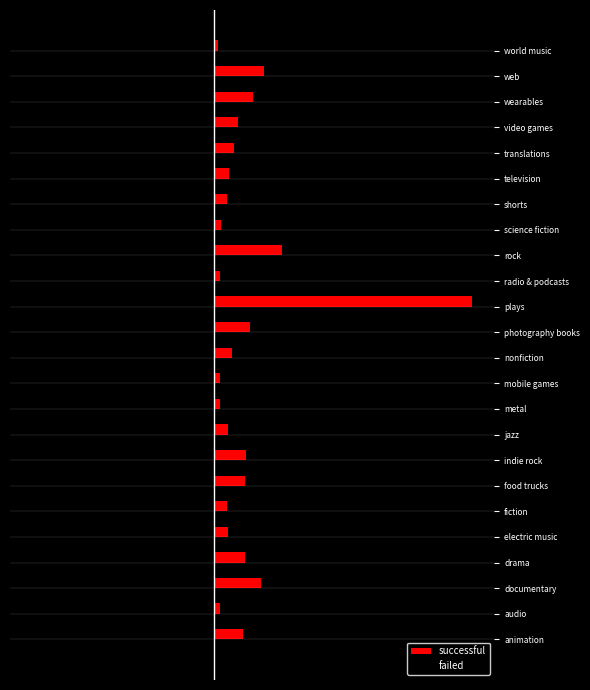

What are all the series names shown in the legend?

successful, failed